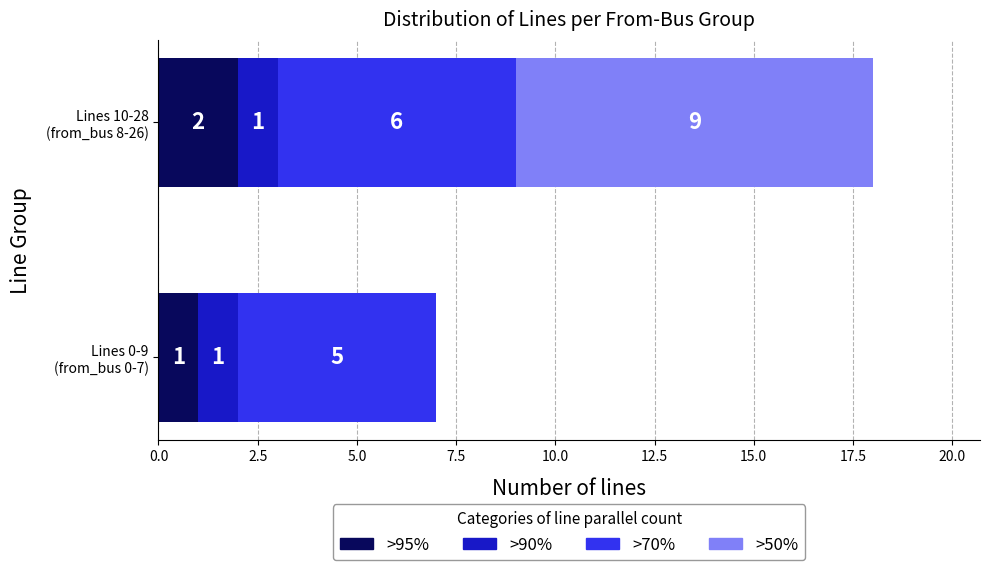

What is the sum of all >95% values?

3